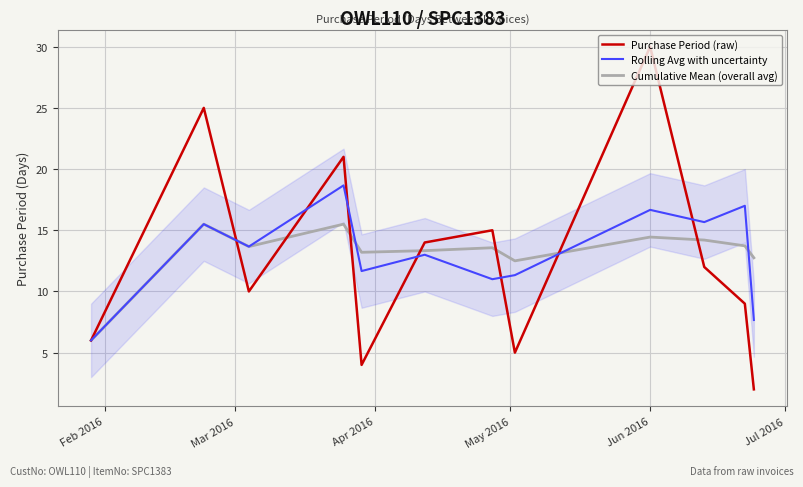

Reading left to right, what are all the values shown in this chart?

Purchase Period (raw): 6.0	25.0	10.0	21.0	4.0	14.0	15.0	5.0	30.0	12.0	9.0	2.0
Rolling Avg with uncertainty: 6.0	15.5	13.7	18.7	11.7	13.0	11.0	11.3	16.7	15.7	17.0	7.7
Cumulative Mean (overall avg): 6.0	15.5	13.7	15.5	13.2	13.3	13.6	12.5	14.4	14.2	13.7	12.8